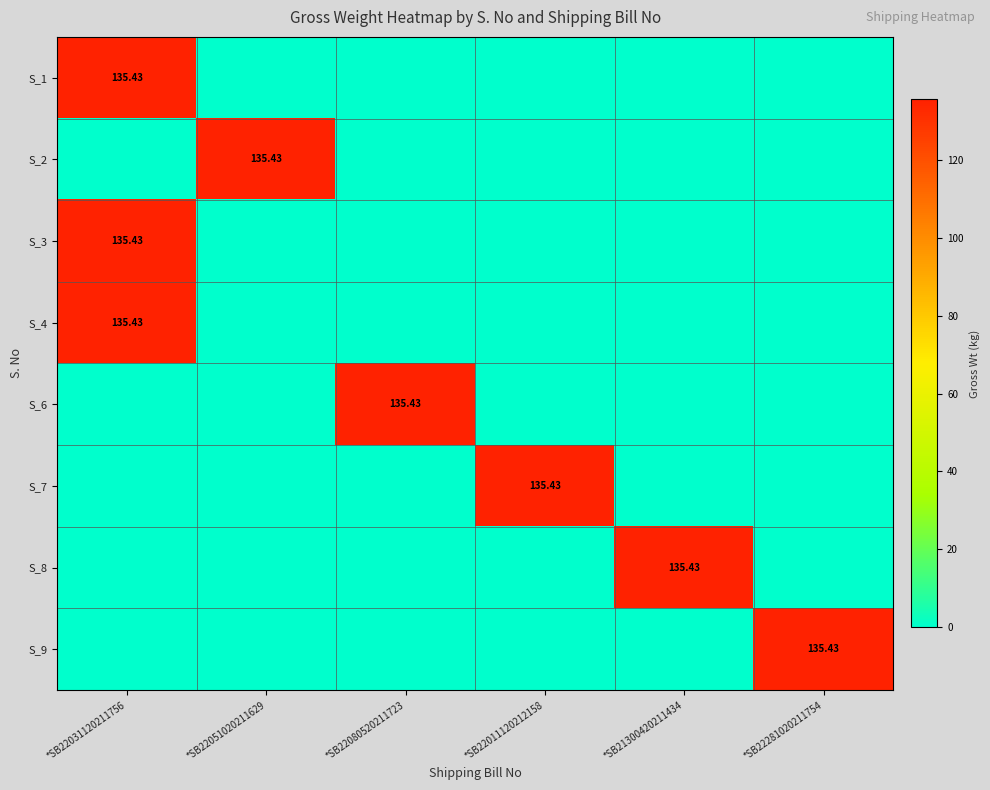

Between *SB22080520211723 and *SB22011120212158, which is larger?

*SB22080520211723